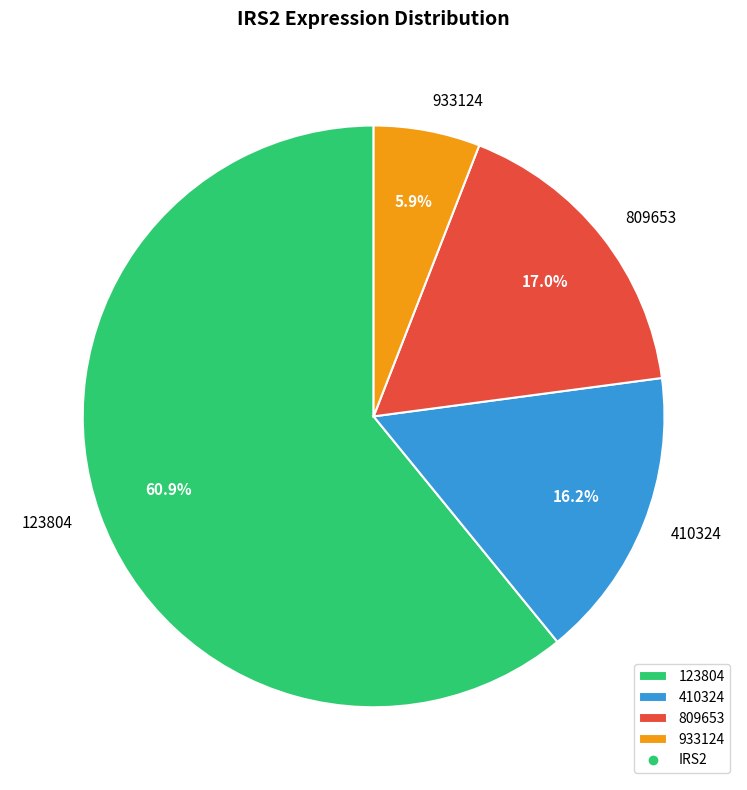

What is the smallest slice in the pie chart?

933124